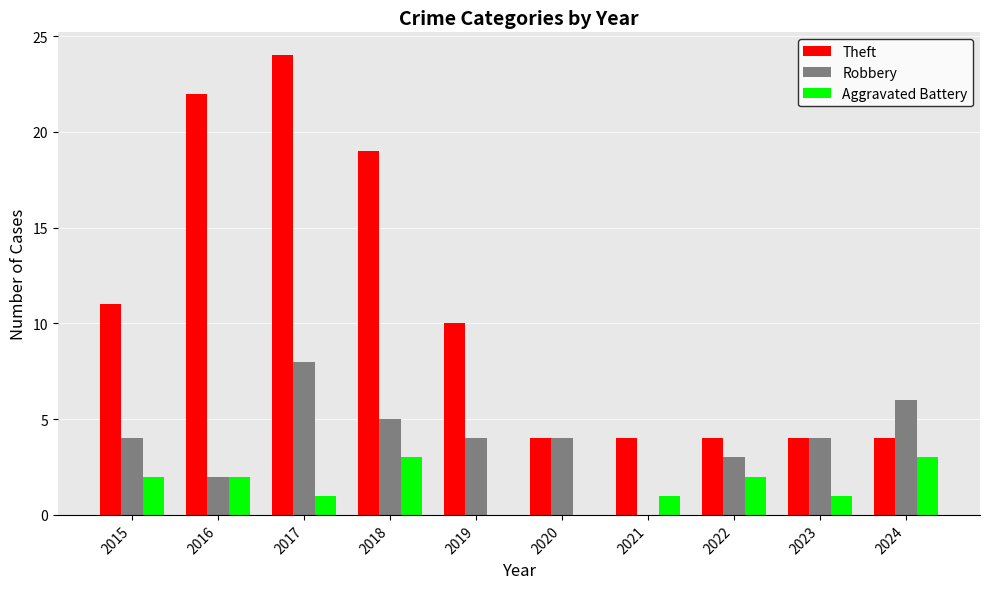

What is the highest value of the Theft series?

24